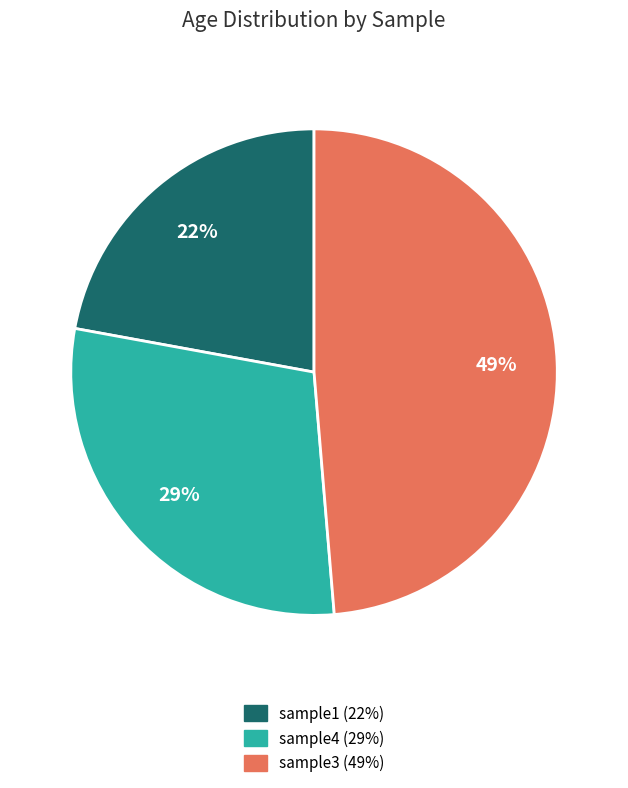

To the nearest percent, what portion does sample4 represent?

29%